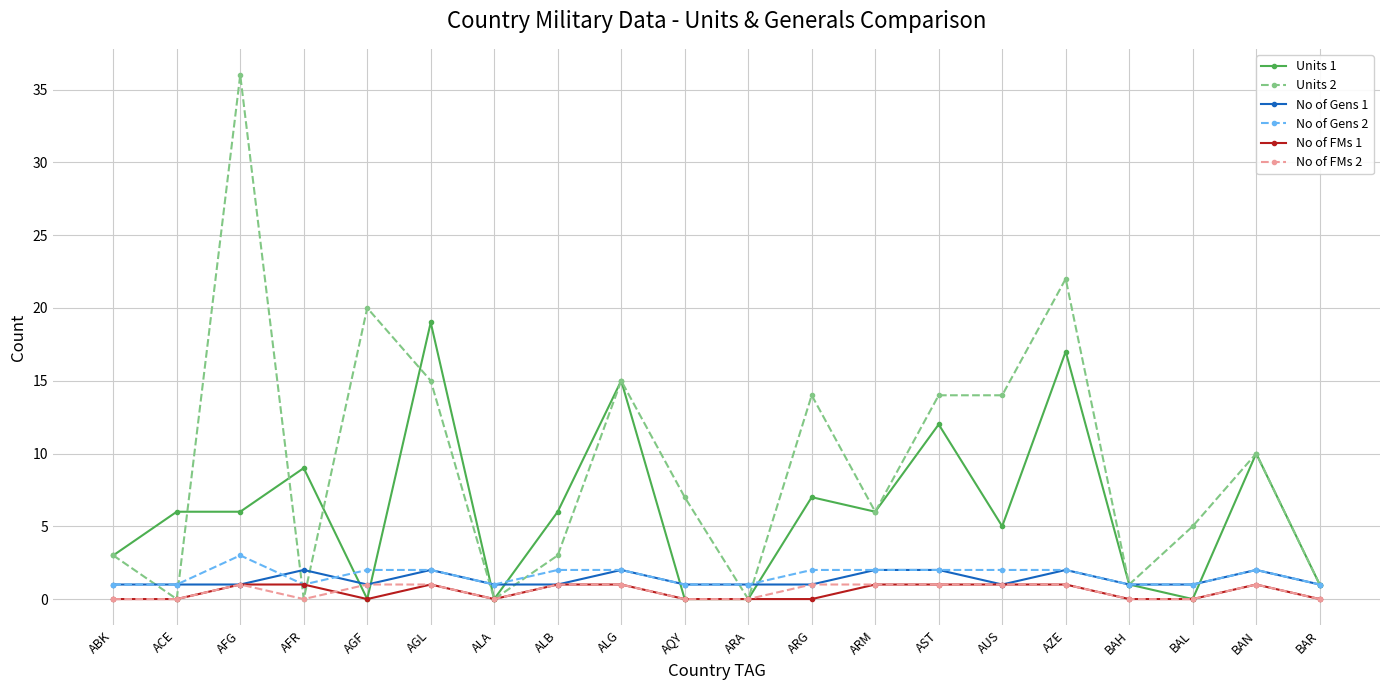

At which category does Units 2 reach its first local peak?

AFG